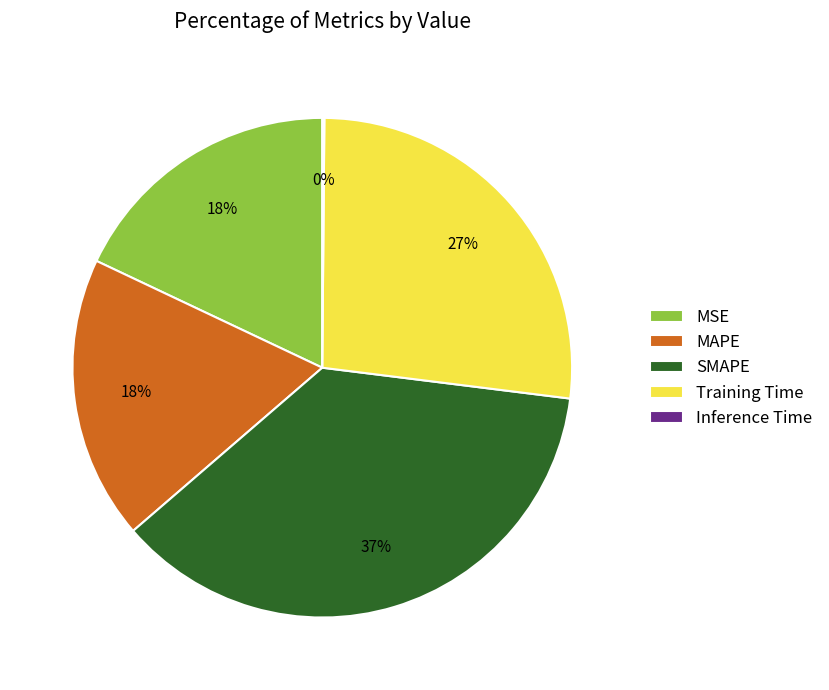

Is the sum of MSE and SMAPE greater than half?

Yes